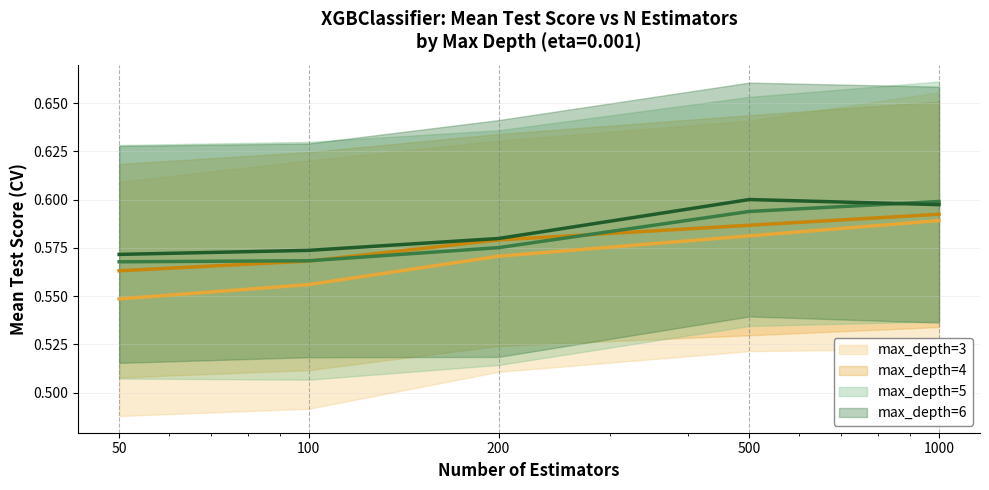

What is the value of the max_depth=5 point at the 4th from the left?

0.6